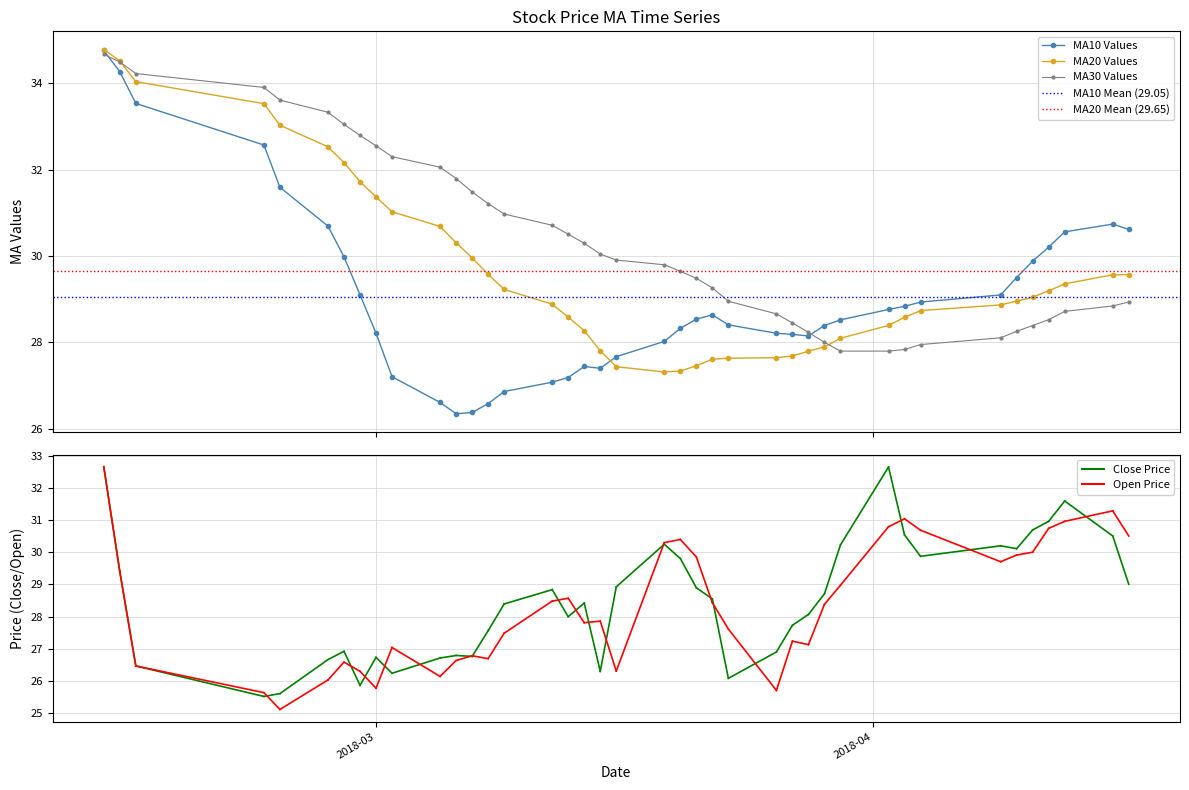

How many intersections are there between ma10 and ma30?

2